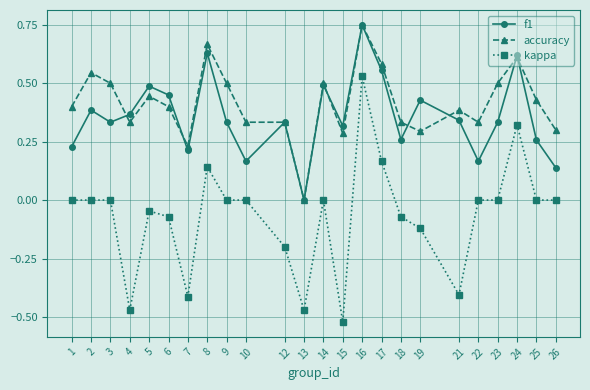

At which category does f1 reach its first local valley?

3